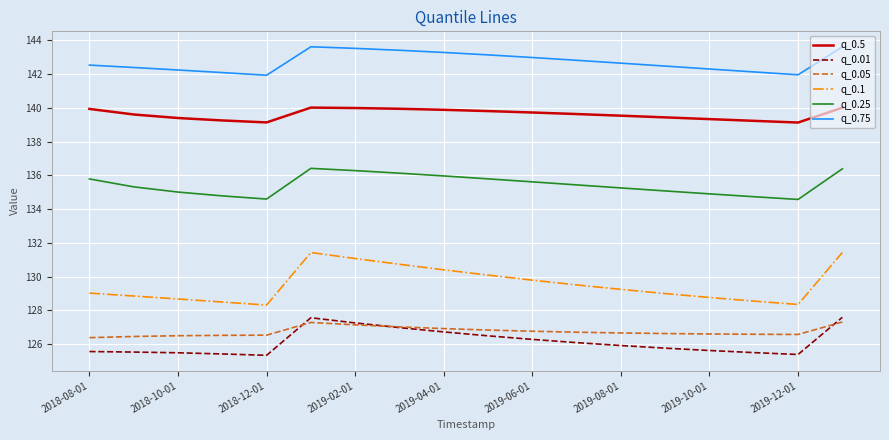

In q_0.75, how many points are lower than both neighbors (excluding endpoints)?

2